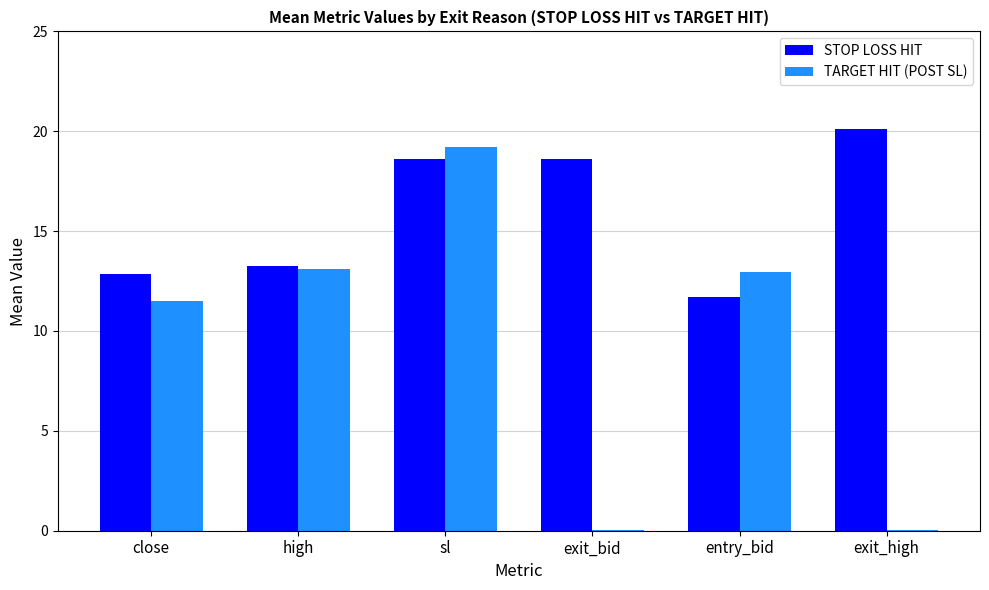

True or false: STOP LOSS HIT has a value of 6.3 at entry_bid.

False